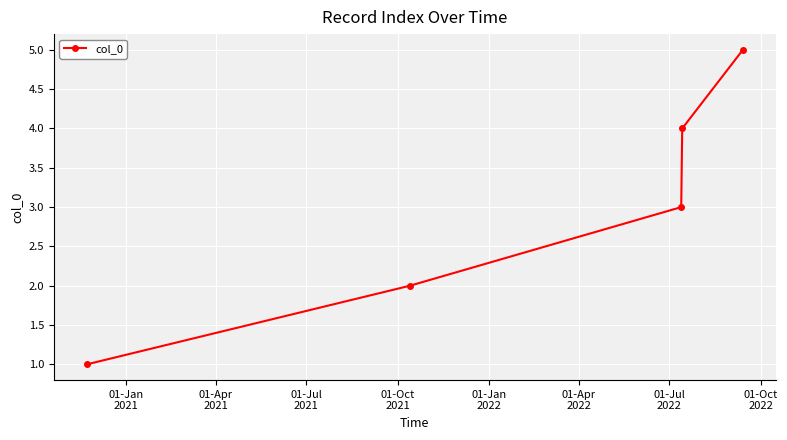

What is the greatest value displayed?

5